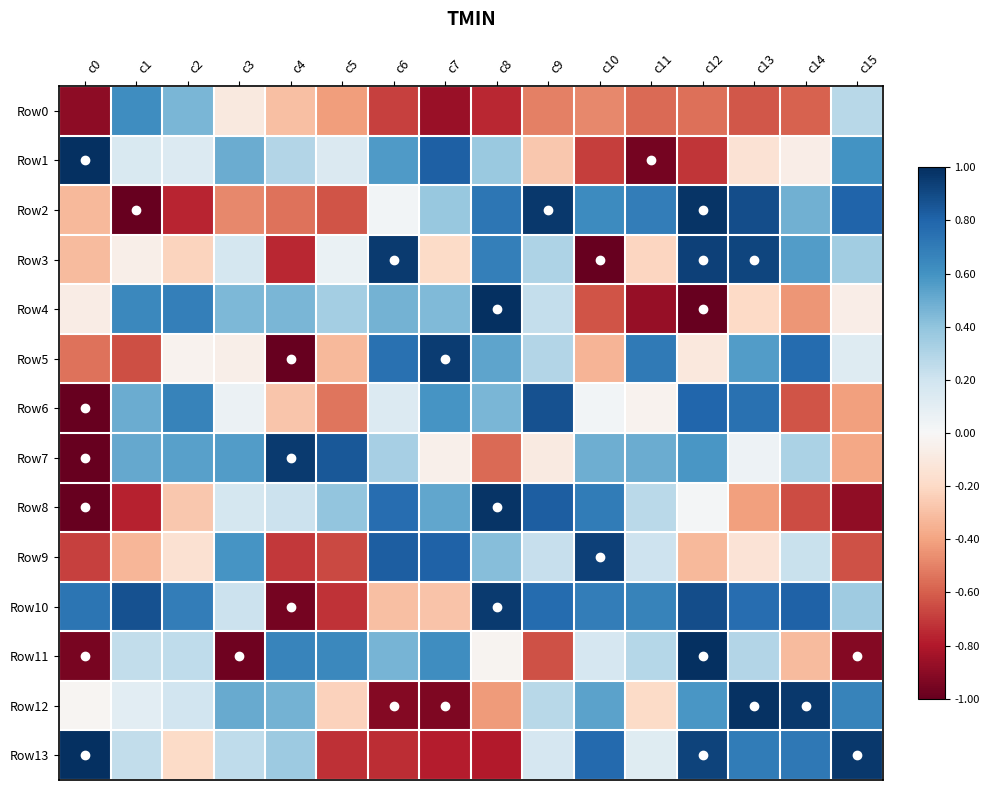

Which series has the largest range (max minus min)?

Row4